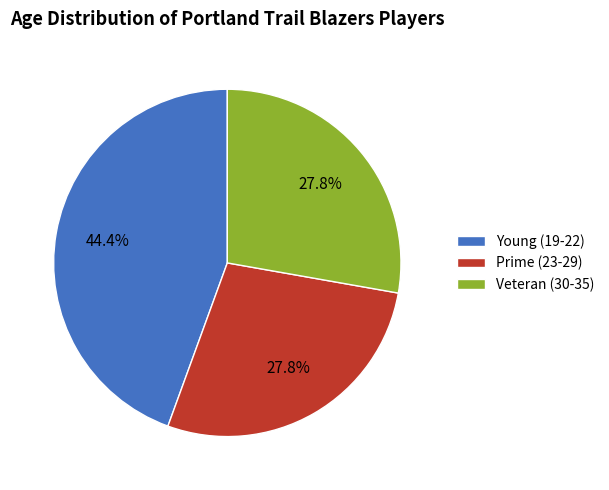

Do Veteran (30-35) and Young (19-22) together represent more than half of the pie?

Yes